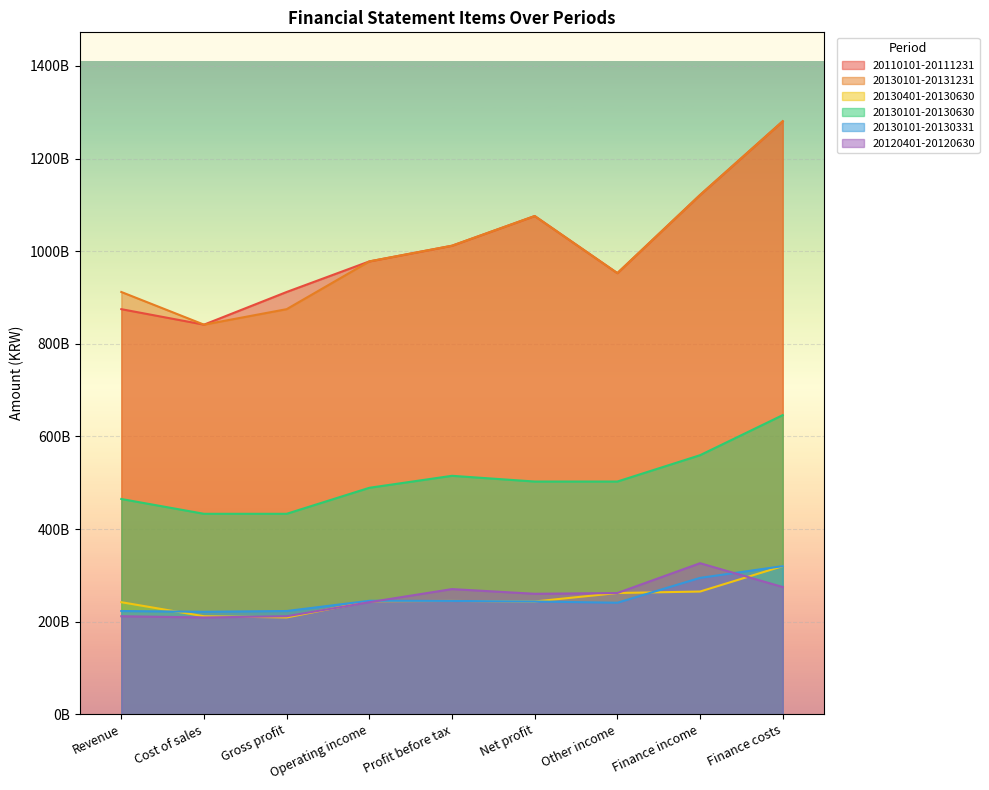

How many intersections are there between 20130101-20130331 and 20120401-20120630?

2